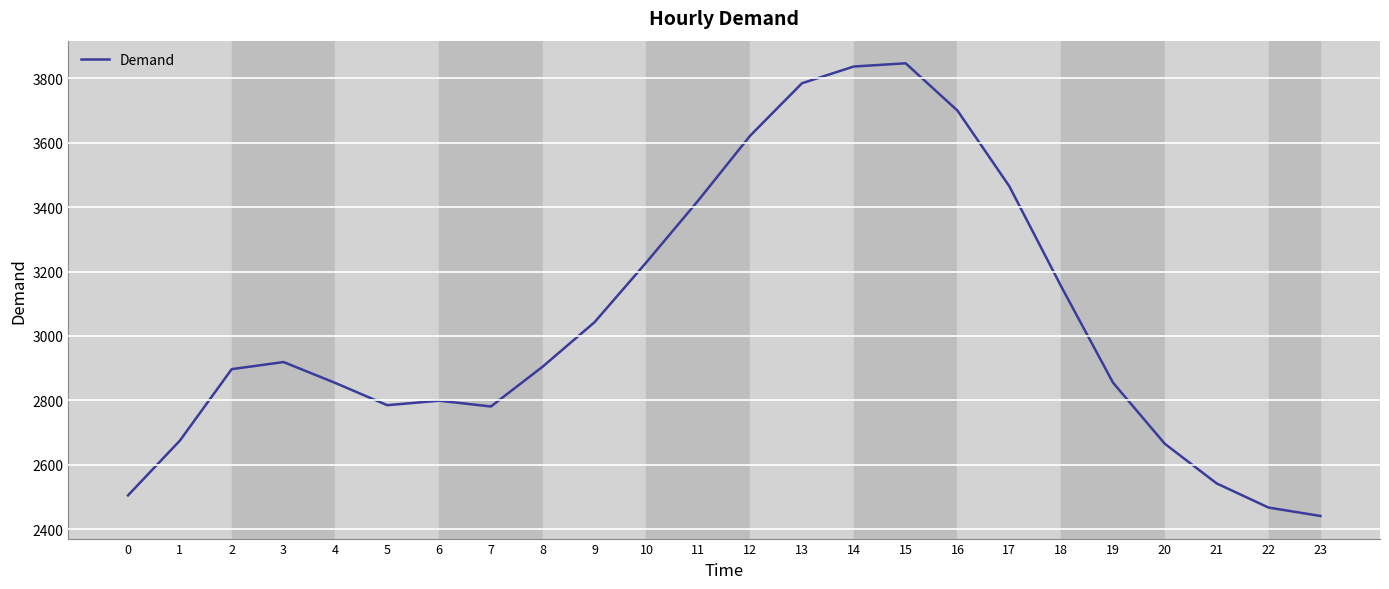

Approximately how many times larger is the value at 9 compared to 7?

1.1